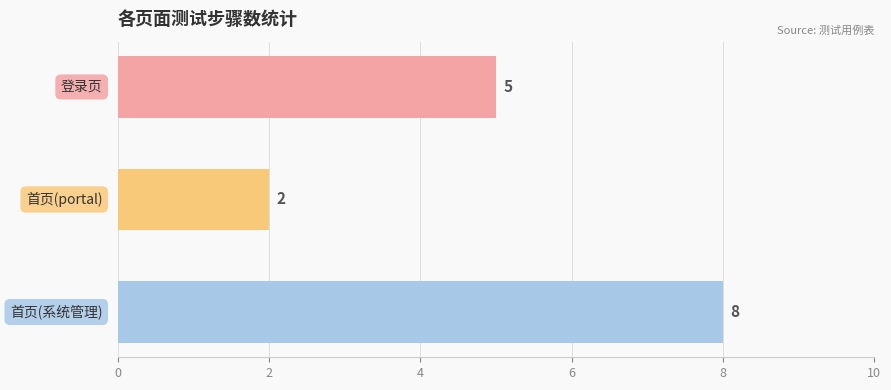

Reading bottom to top, list all the values displayed in this chart.

8	2	5